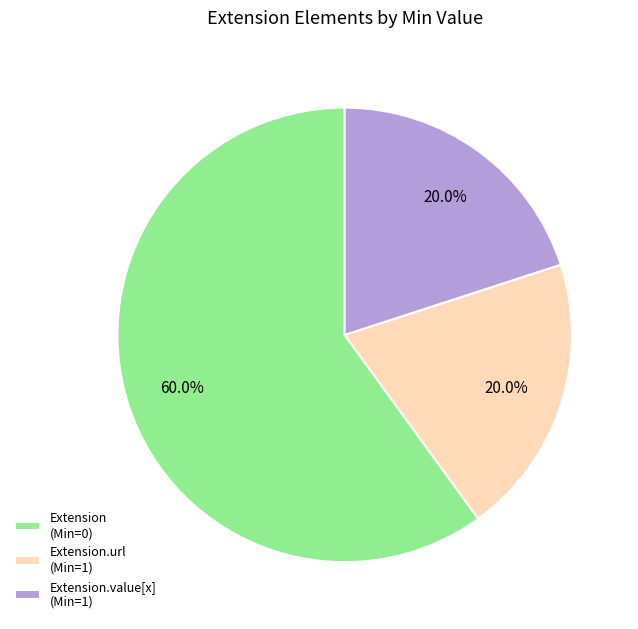

Between Extension (Min=0) and Extension.value[x] (Min=1), which is larger?

Extension (Min=0)